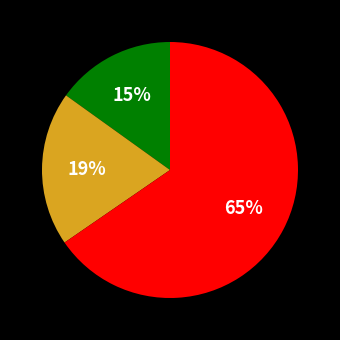

Does any single category account for the majority?

Yes